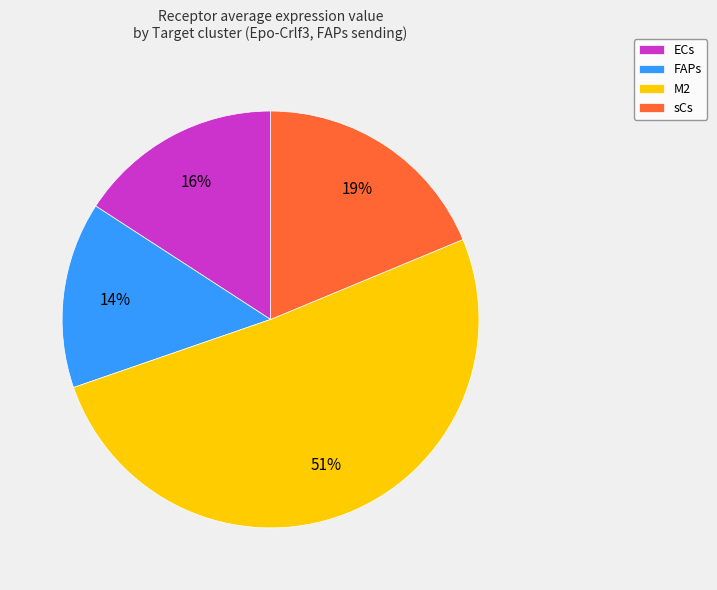

Rank the categories by value from lowest to highest.

FAPs, ECs, sCs, M2